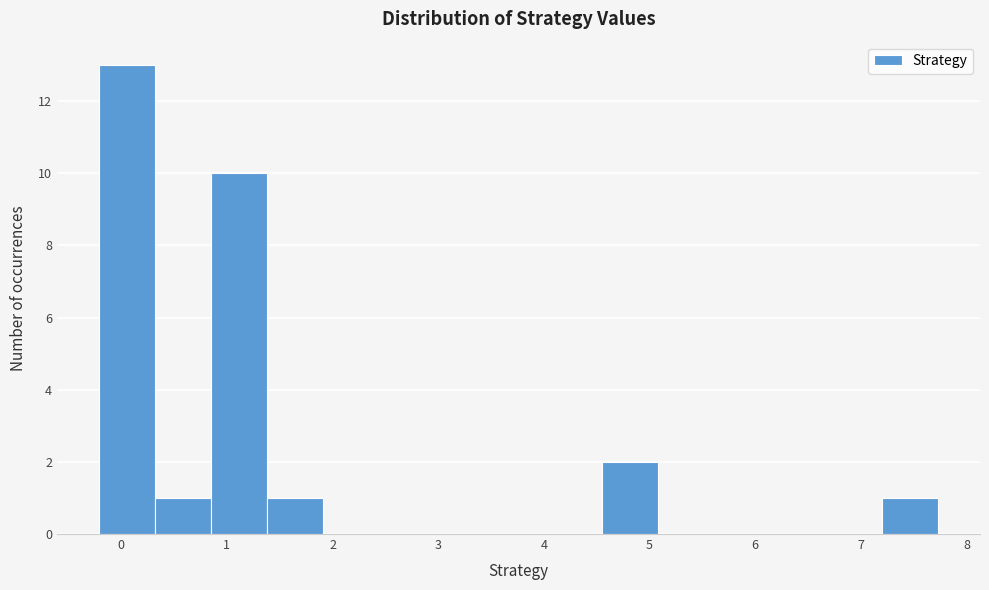

Over which range of the x-axis is the bar tallest?

-0.2 to 0.3